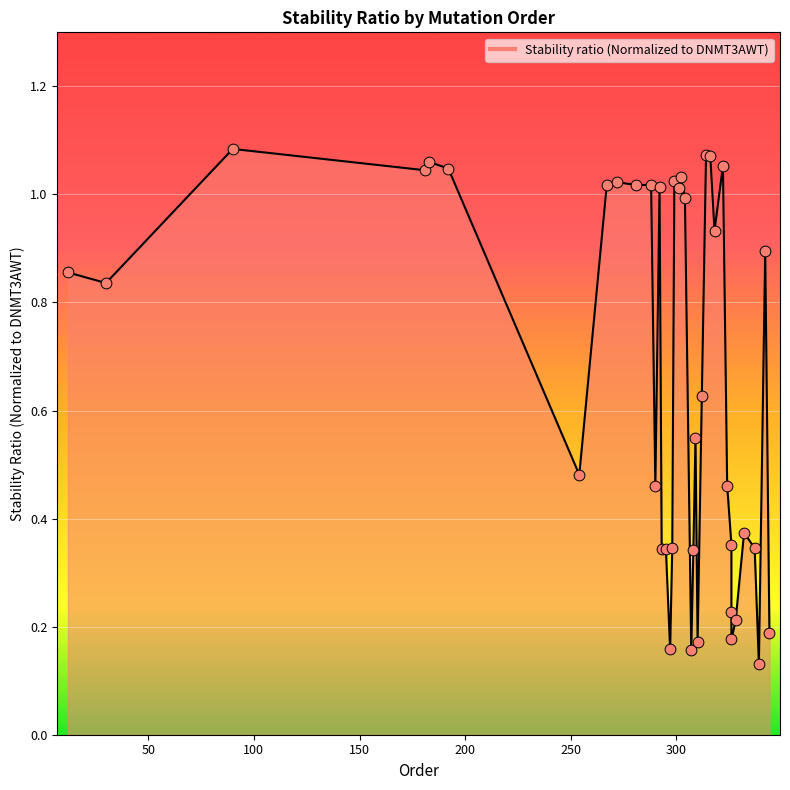

What is the change in value from 309 to 326?

-0.2